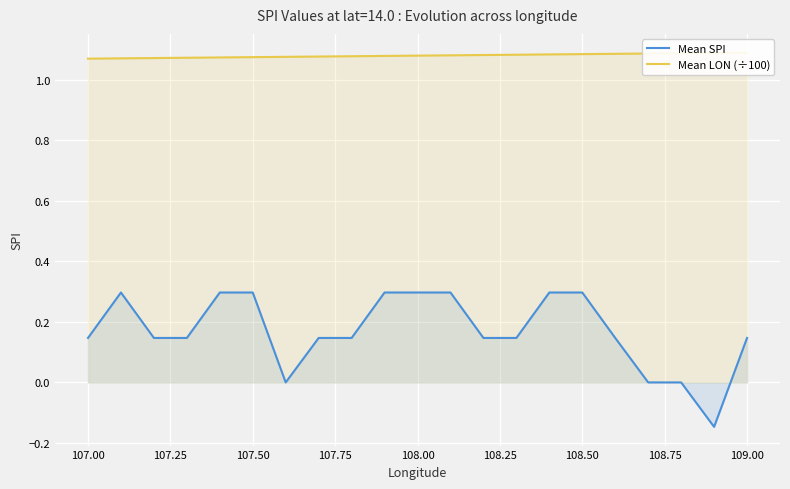

True or false: Mean LON (÷100) and Mean SPI cross at least once.

False